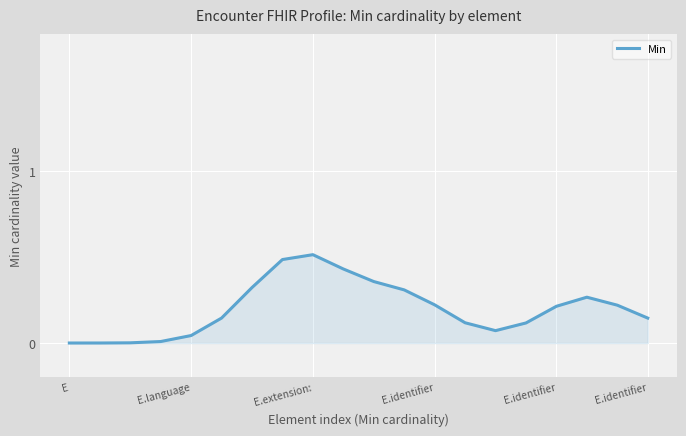

What is the difference between the maximum and minimum values?

0.5